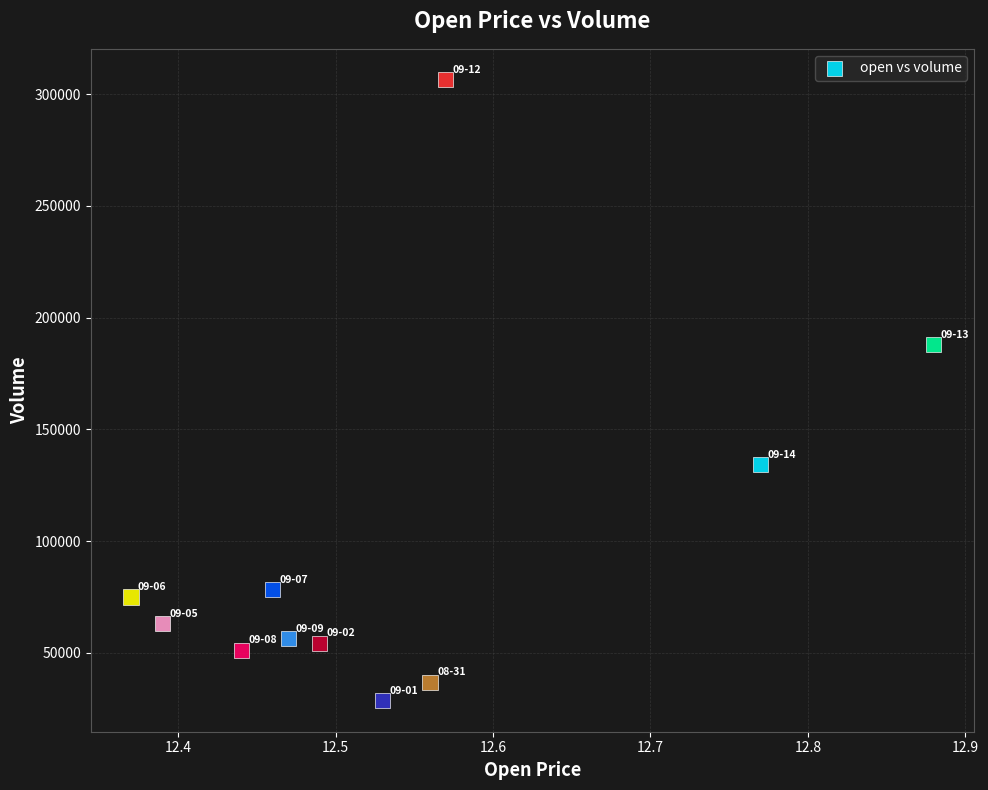

What Y value in the scatter plot is closest to 167521?

187877.0